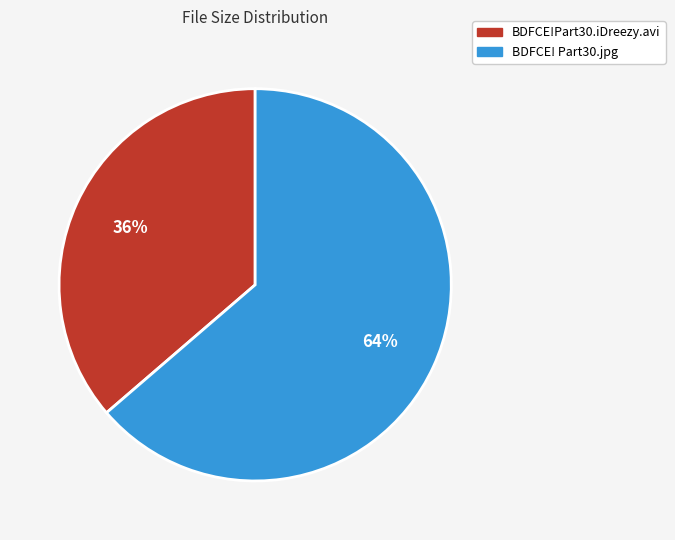

Is BDFCE!Part30.iDreezy.avi the majority of the pie?

No